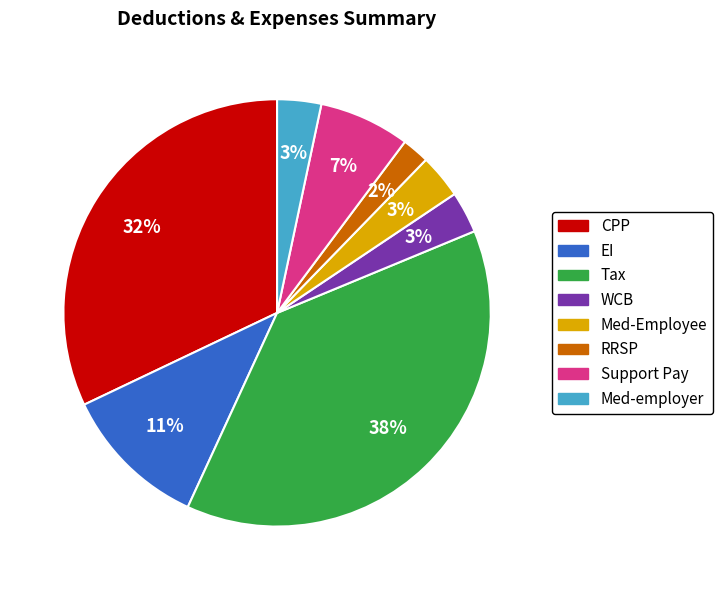

Do Tax and Med-employer together represent more than half of the pie?

No